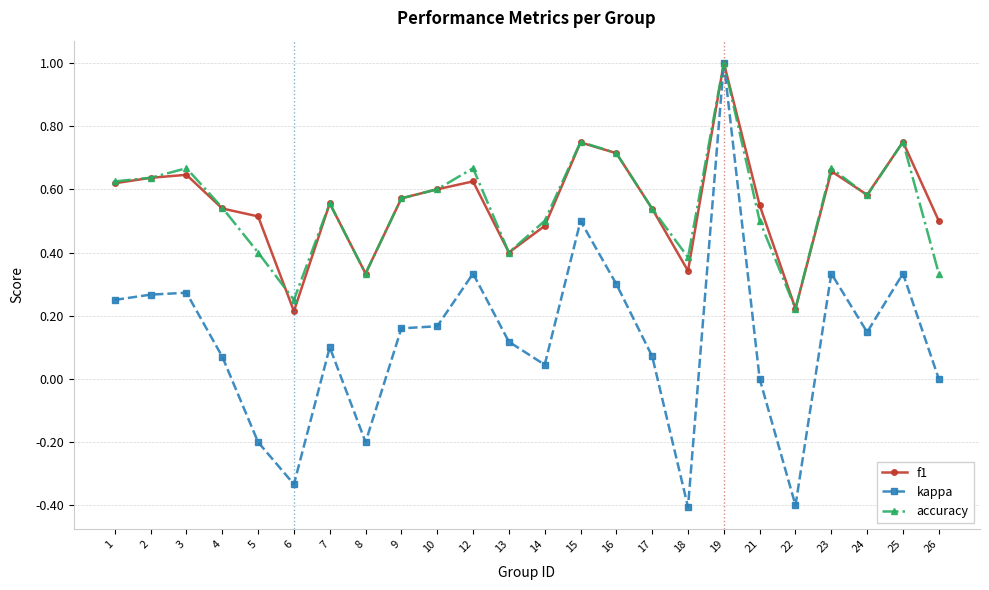

What is the highest value of the f1 series?

1.0